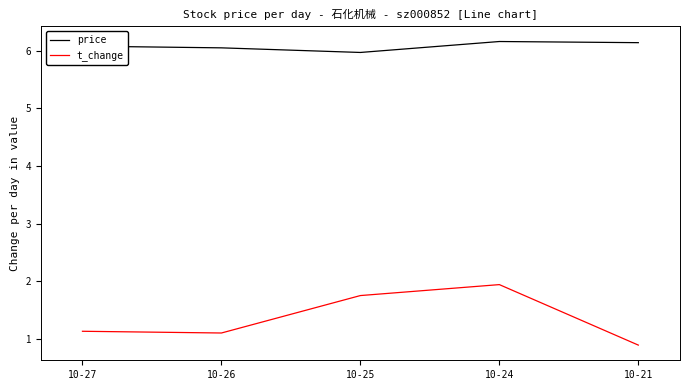

At how many categories does at least one series exceed 3?

5